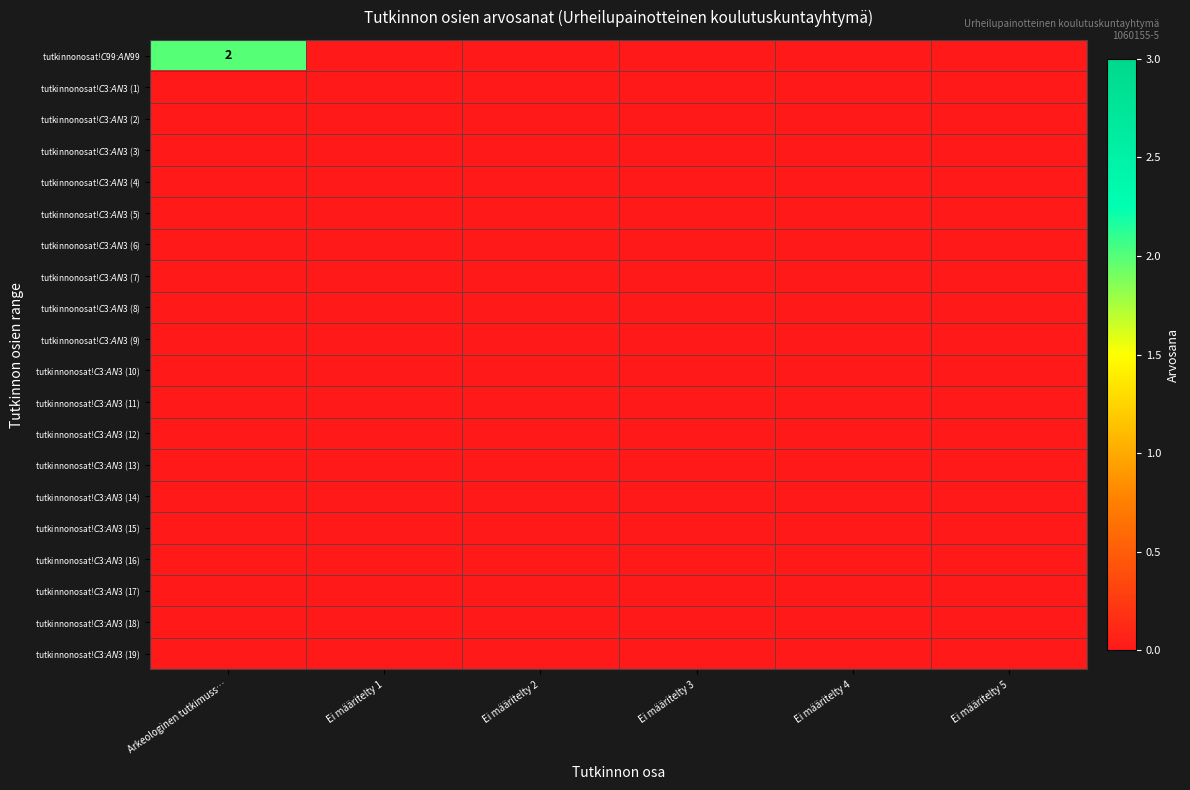

List the series in order of their peak value, highest first.

tutkinnonosat!$C$99:$AN$99, tutkinnonosat!$C$3:$AN$3 (1), tutkinnonosat!$C$3:$AN$3 (2), tutkinnonosat!$C$3:$AN$3 (3), tutkinnonosat!$C$3:$AN$3 (4), tutkinnonosat!$C$3:$AN$3 (5), tutkinnonosat!$C$3:$AN$3 (6), tutkinnonosat!$C$3:$AN$3 (7), tutkinnonosat!$C$3:$AN$3 (8), tutkinnonosat!$C$3:$AN$3 (9), tutkinnonosat!$C$3:$AN$3 (10), tutkinnonosat!$C$3:$AN$3 (11), tutkinnonosat!$C$3:$AN$3 (12), tutkinnonosat!$C$3:$AN$3 (13), tutkinnonosat!$C$3:$AN$3 (14), tutkinnonosat!$C$3:$AN$3 (15), tutkinnonosat!$C$3:$AN$3 (16), tutkinnonosat!$C$3:$AN$3 (17), tutkinnonosat!$C$3:$AN$3 (18), tutkinnonosat!$C$3:$AN$3 (19)